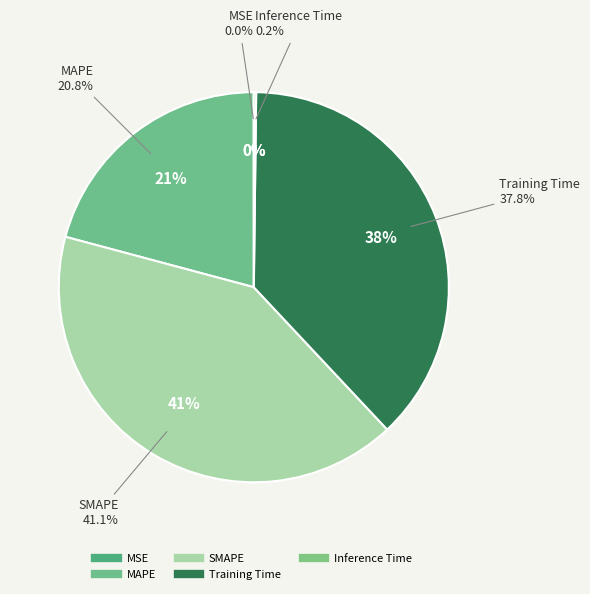

The MAPE slice represents 28% of the pie. True or false?

False